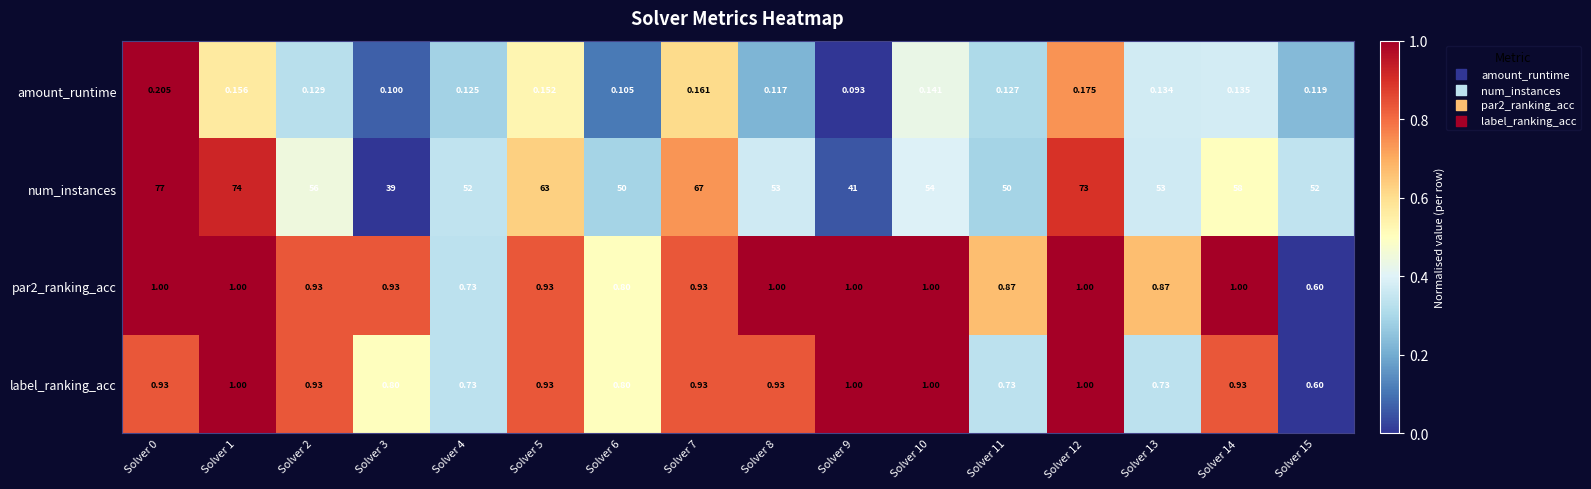

How many categories are shown in the chart?

16